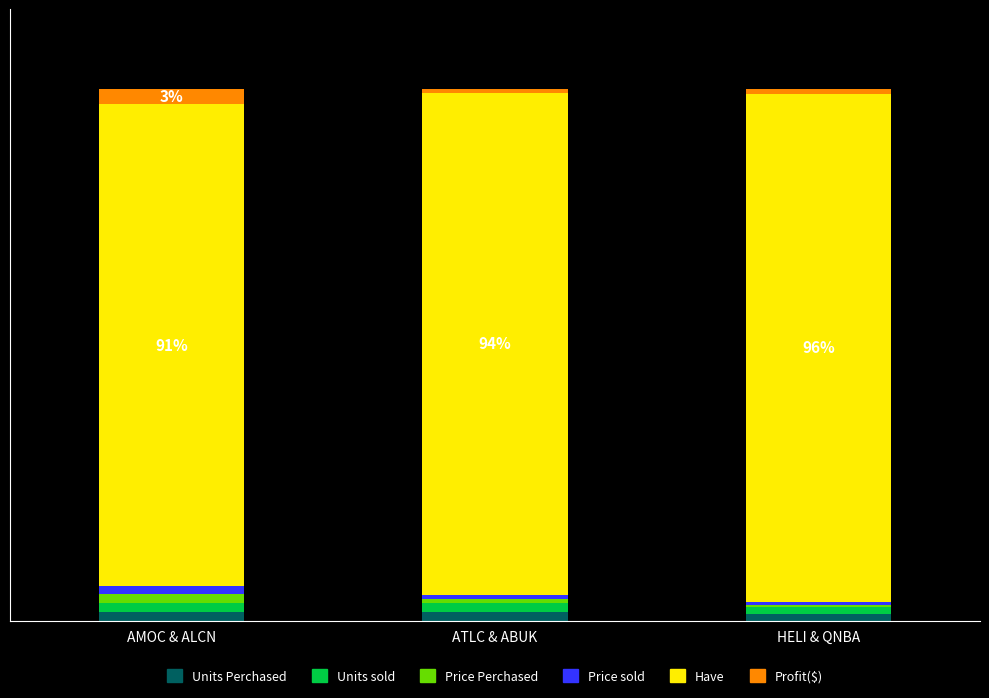

The value of Price Perchased at ATLC & ABUK is 1.2. True or false?

False